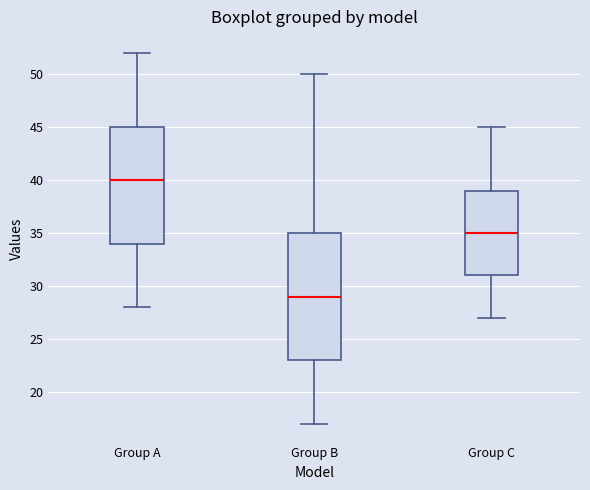

Which box has the lowest median line?

Group B